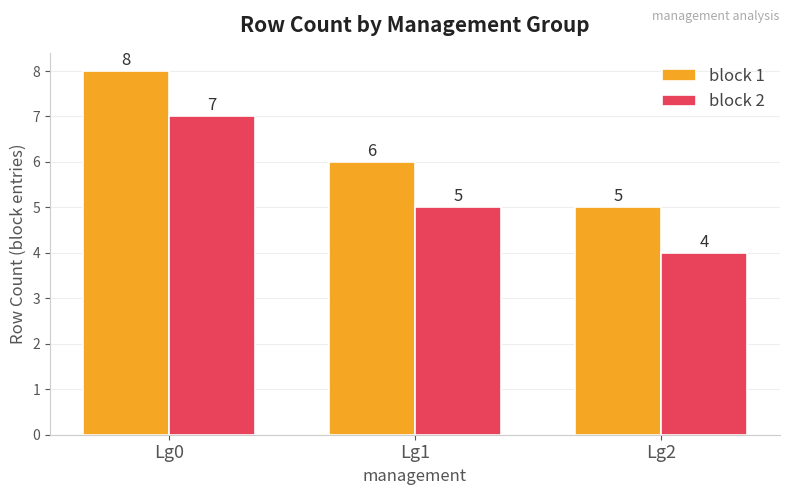

Reading left to right, transcribe all the data shown in this chart.

block 1: 8	6	5
block 2: 7	5	4